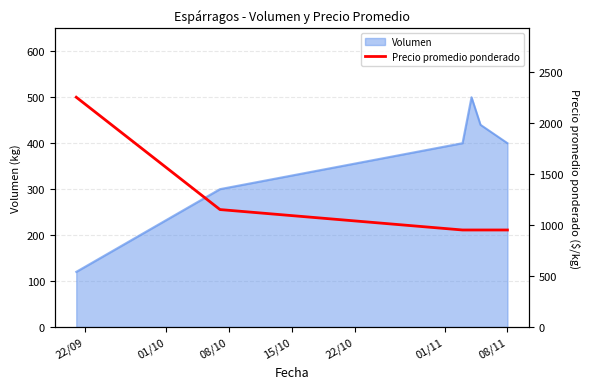

What is the maximum value shown in the chart?

2250